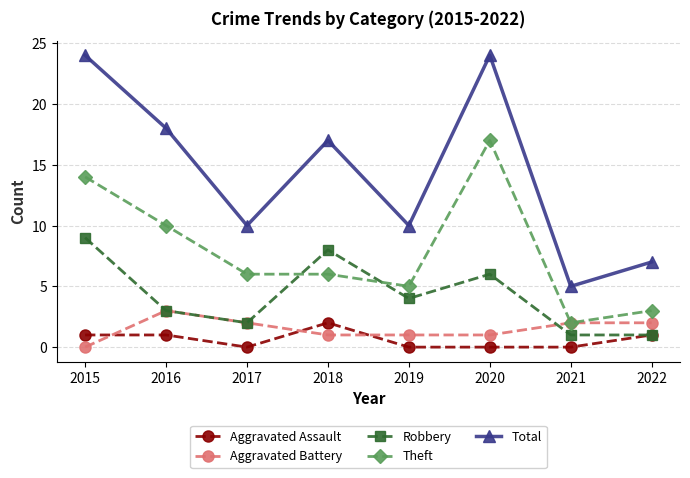

True or false: Total and Aggravated Battery intersect in this chart.

False